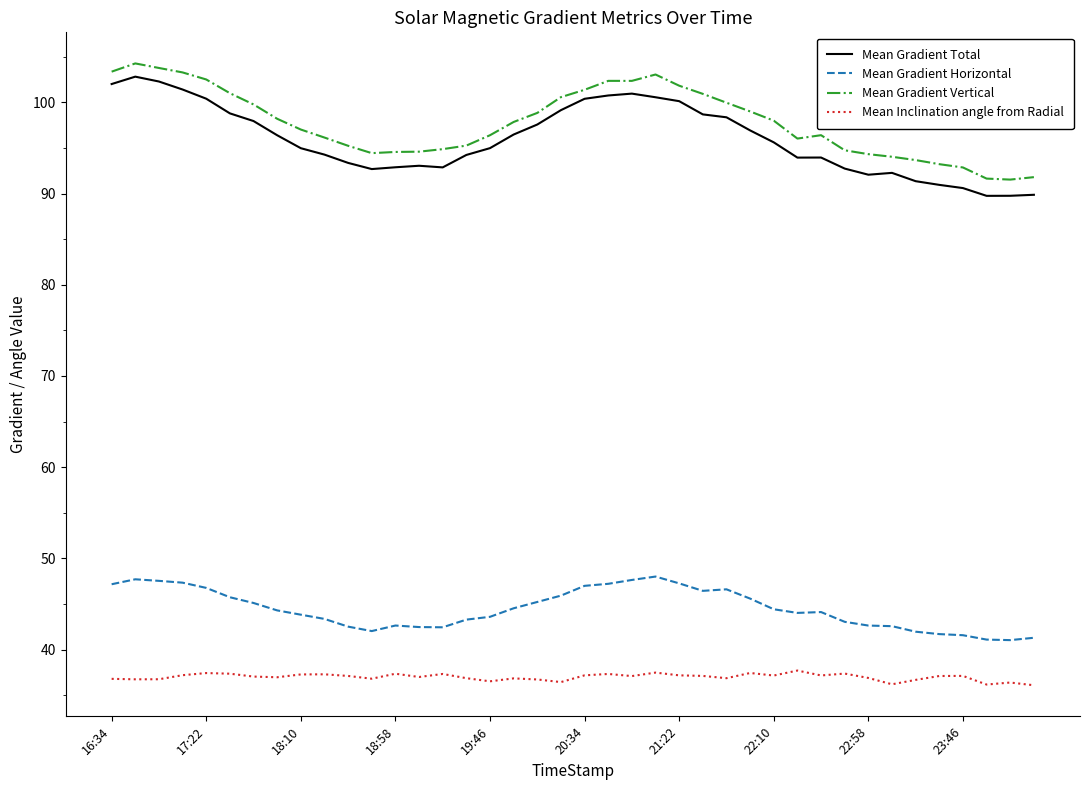

What is the smallest value displayed?

36.1